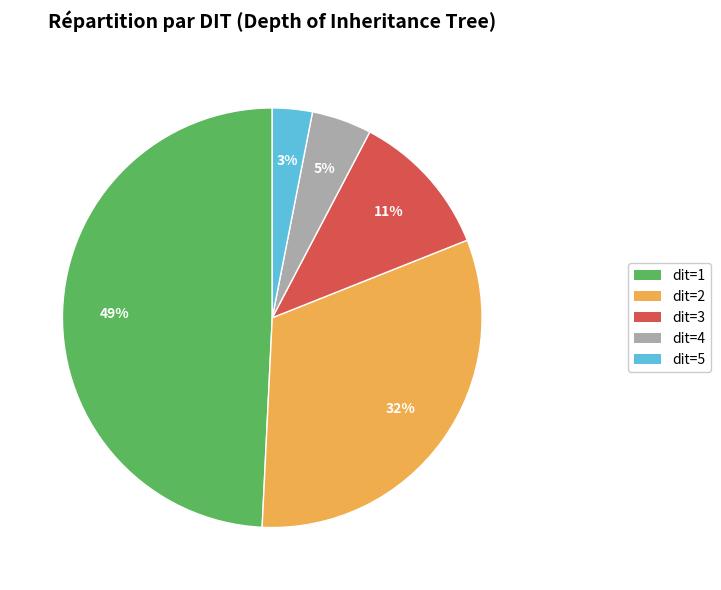

To the nearest percent, what is the average slice percentage?

20%